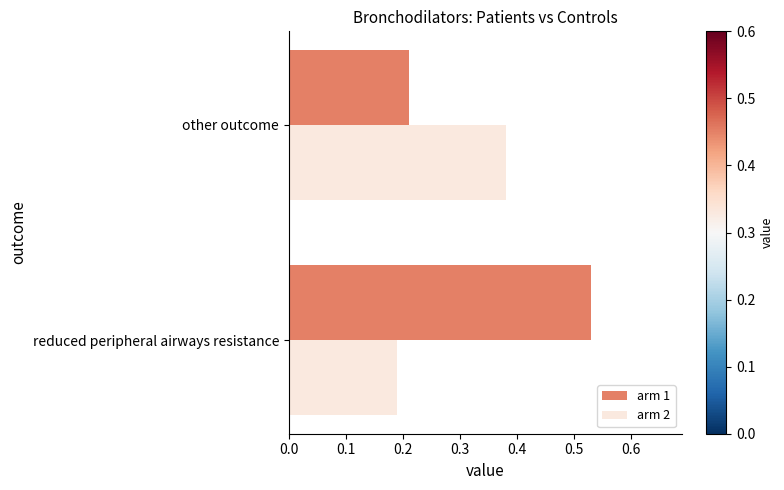

Which series has the widest spread of values?

arm 1